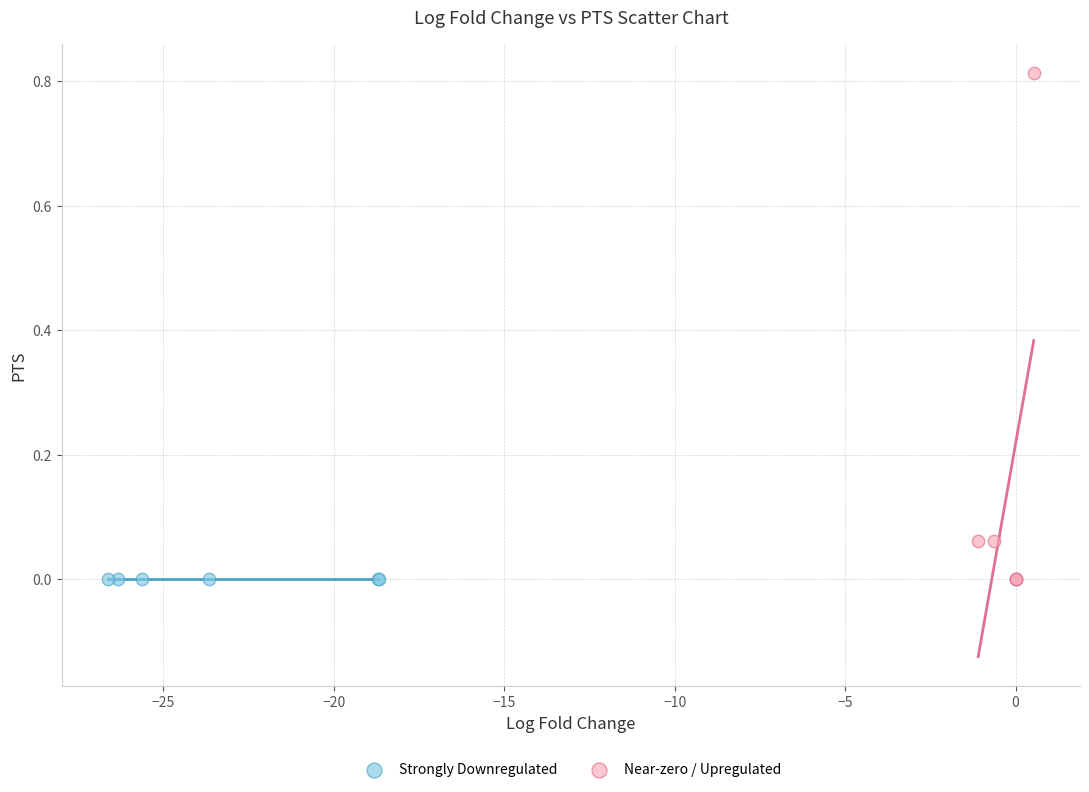

Which series reaches the maximum Y coordinate?

Near-zero / Upregulated